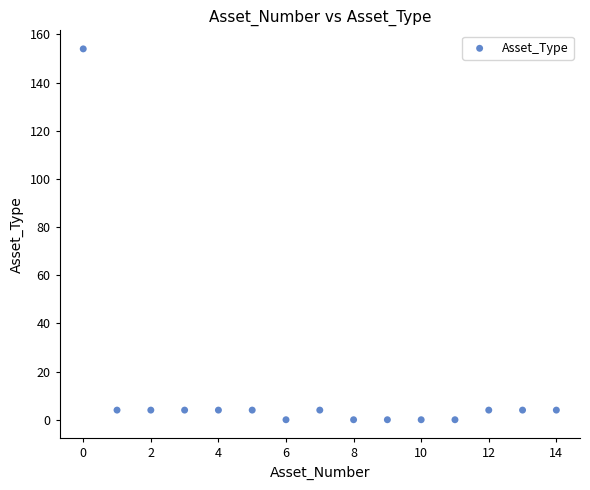

What is the range of Y values (max minus min)?

154